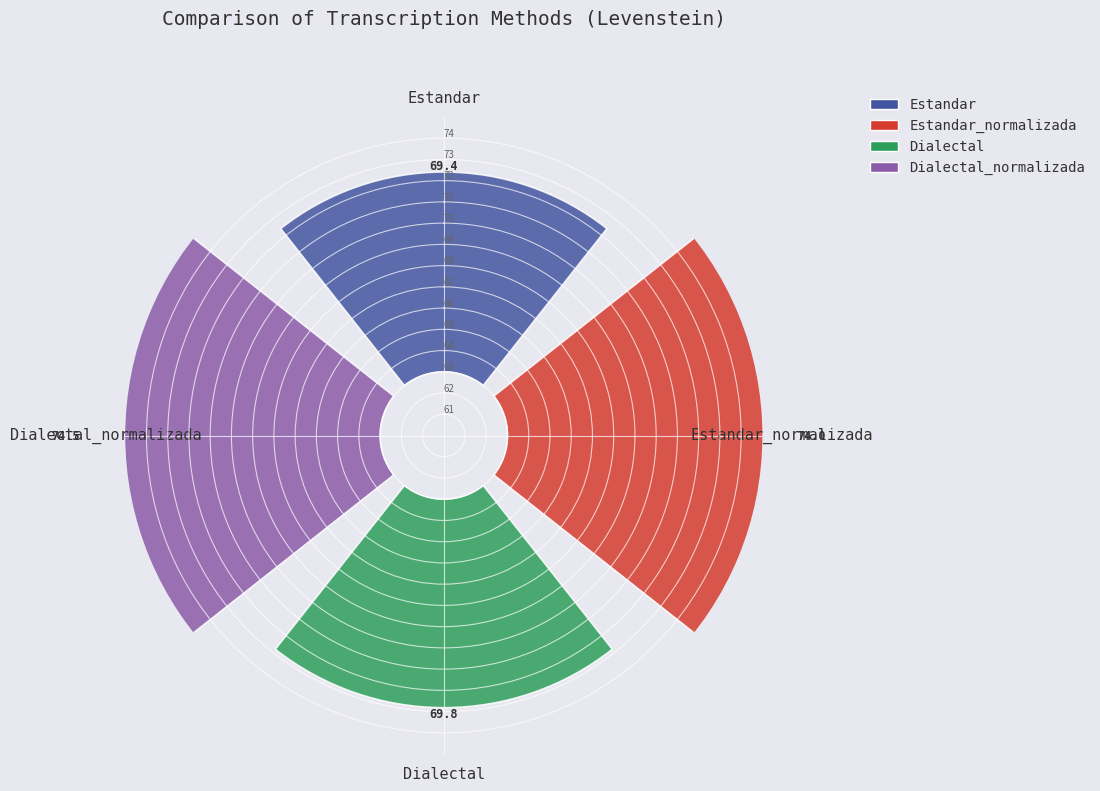

Which category has the biggest portion of the pie?

Dialectal_normalizada